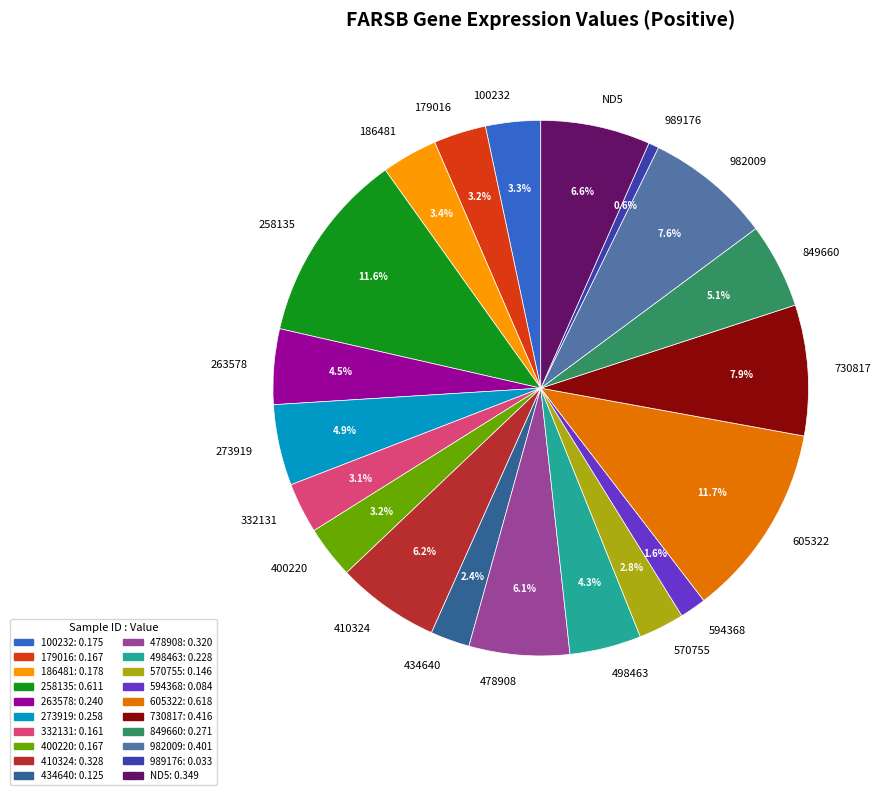

Is there a majority slice in this chart?

No